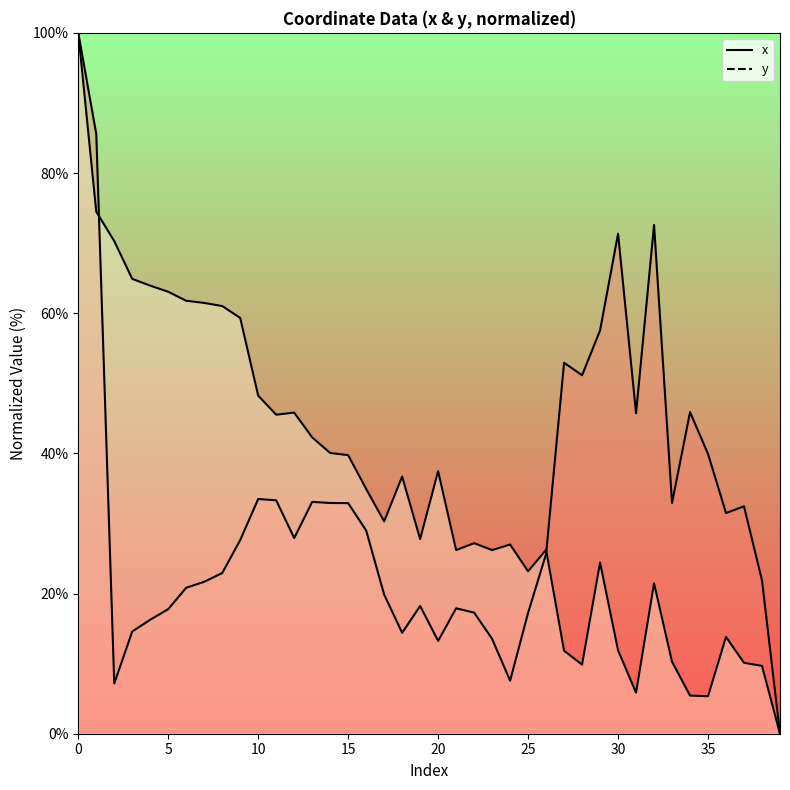

After their last crossing, which series has the higher values: x or y?

x